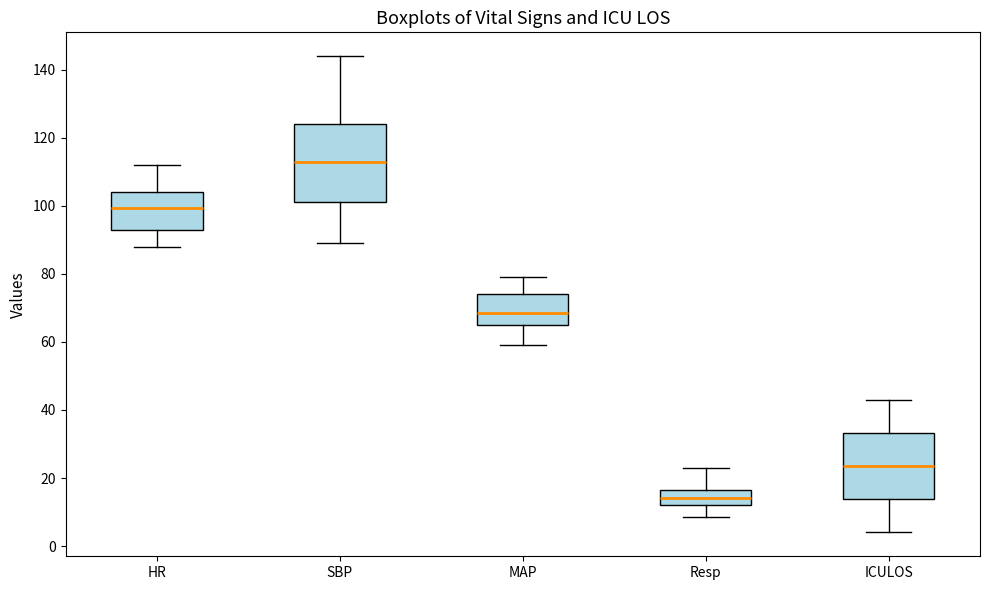

Reading left to right, read every box against the y-axis: the position of its median line, the range the box covers, and the ends of its whiskers. The values are not printed on the chart, so give them approximately, as read against the axis.

HR: median 100, box 92 to 104, whiskers 88 to 112
SBP: median 114, box 102 to 124, whiskers 90 to 144
MAP: median 68, box 64 to 74, whiskers 60 to 80
Resp: median 14, box 12 to 16, whiskers 8 to 24
ICULOS: median 24, box 14 to 34, whiskers 4 to 44